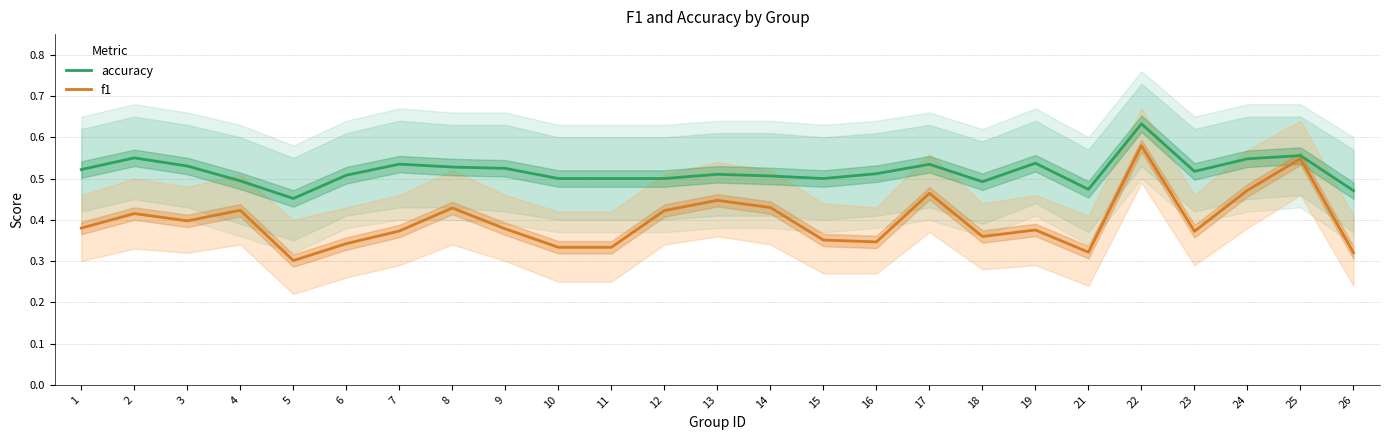

What is the spread (max minus min) of values at 12?

0.1